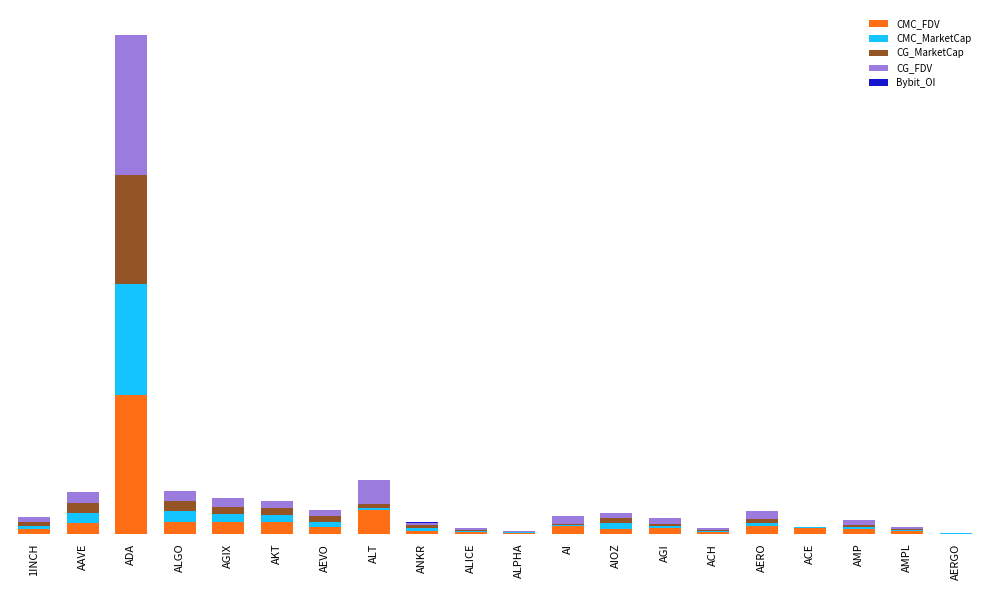

Does the chart contain stacked bars?

Yes